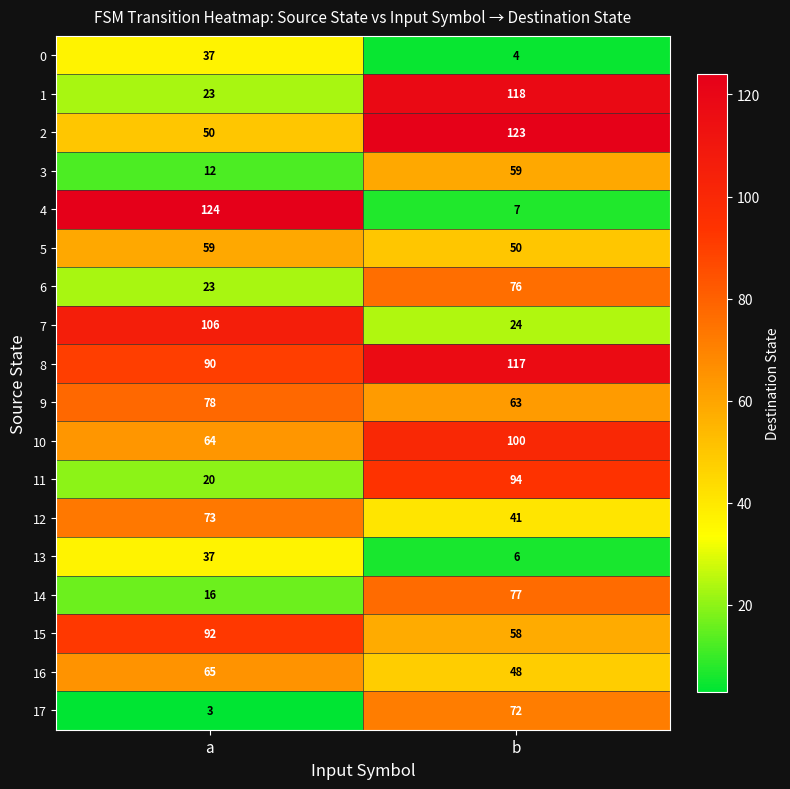

What is the difference between the maximum and minimum values in the 14 series?

61